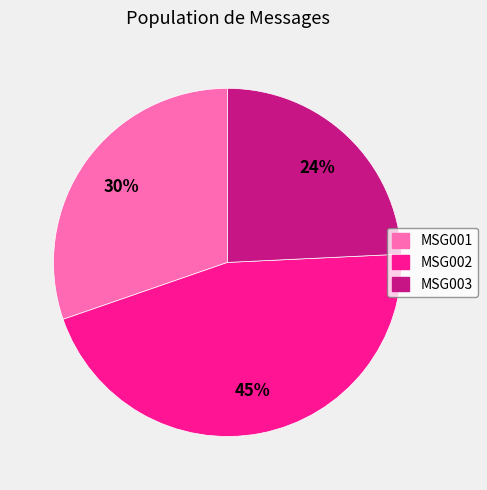

How many slices are in this pie chart?

3